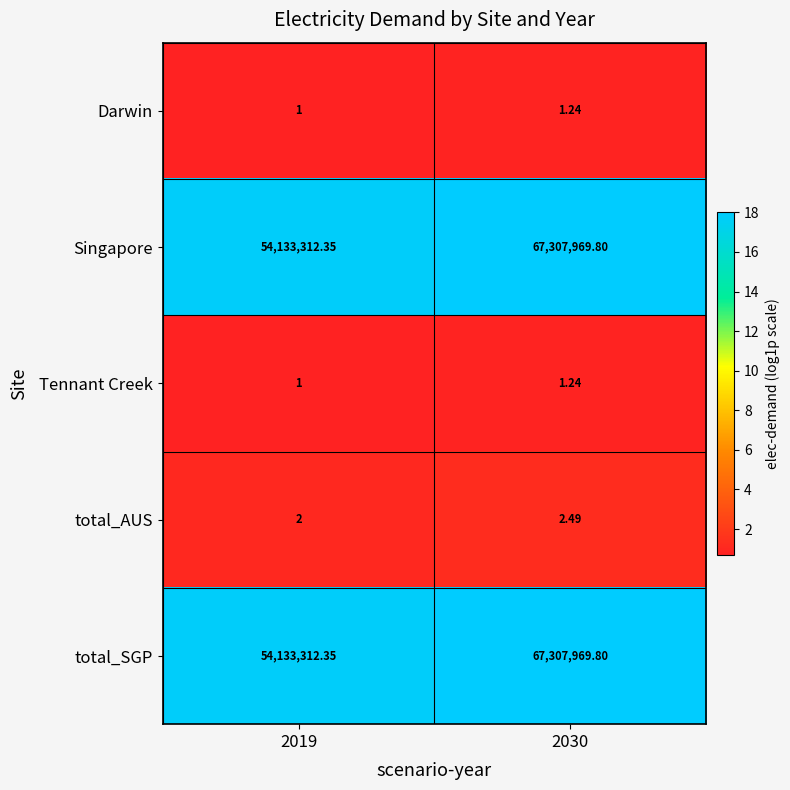

What is the total value across all series at 2019?

108266628.7